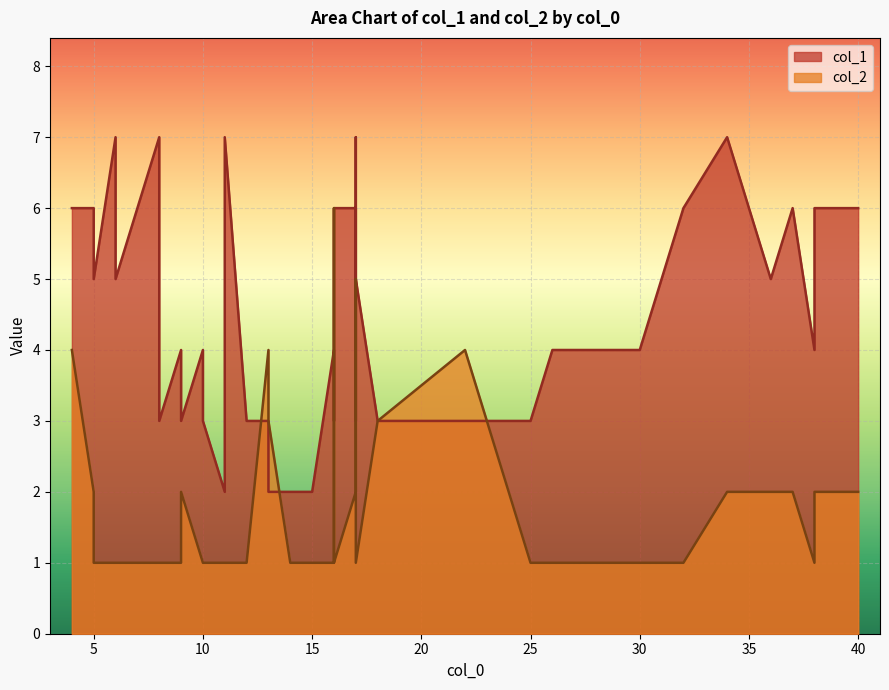

Which category has the lowest value in the col_2 series?

5